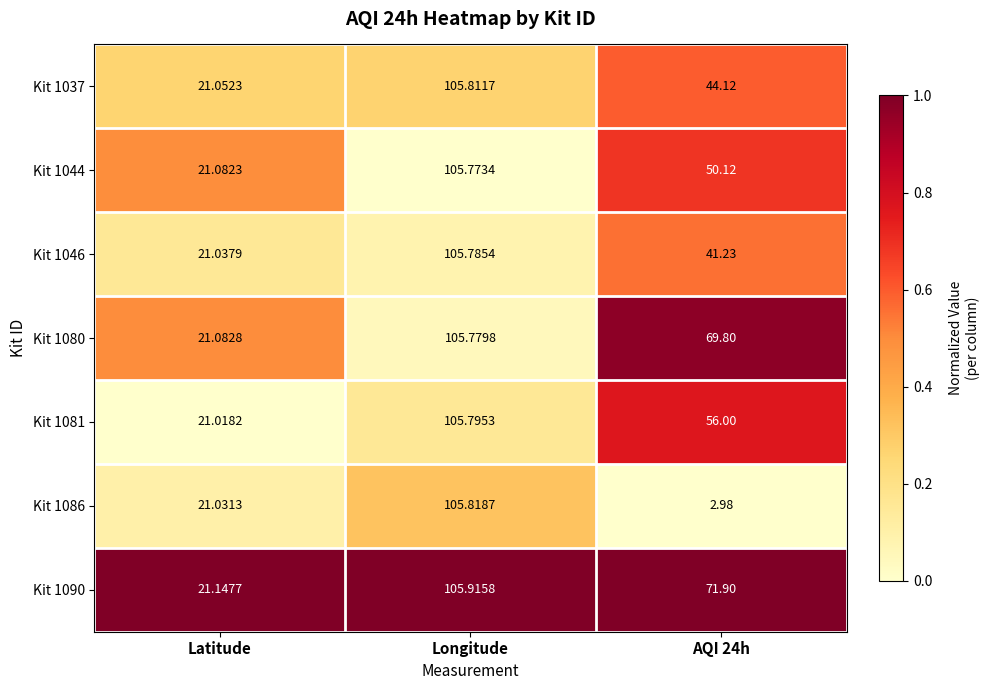

Which category has the highest value in the Kit 1086 series?

Longitude